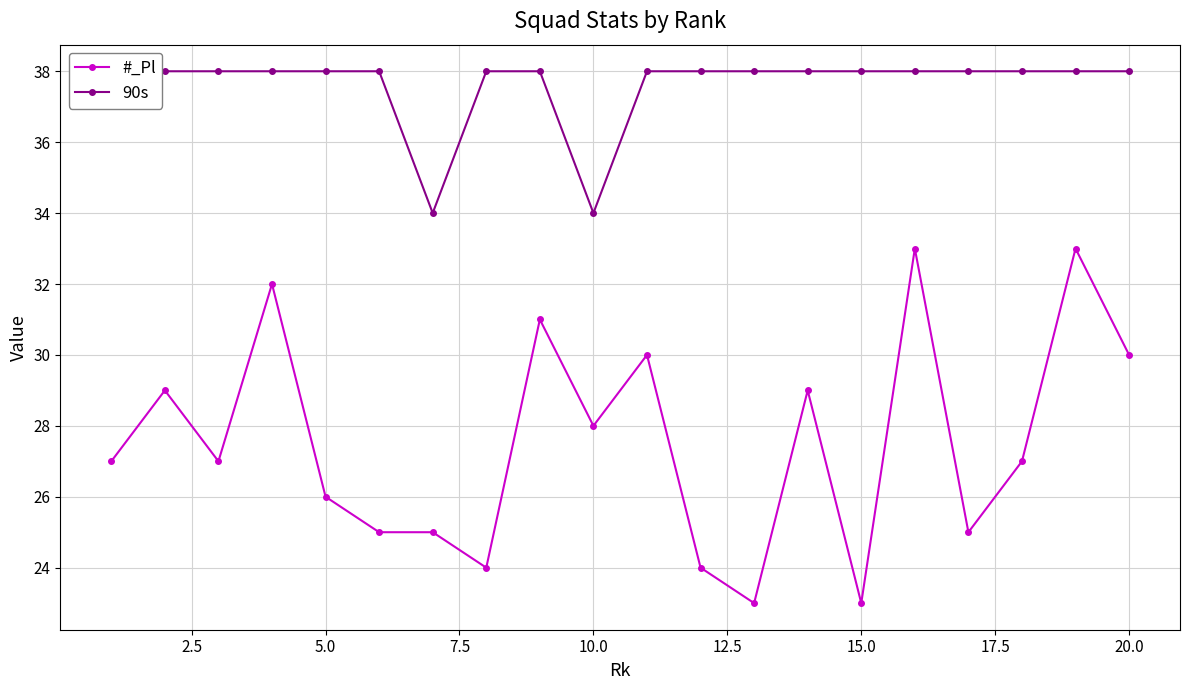

How many interior local peaks does the #_Pl series have?

7